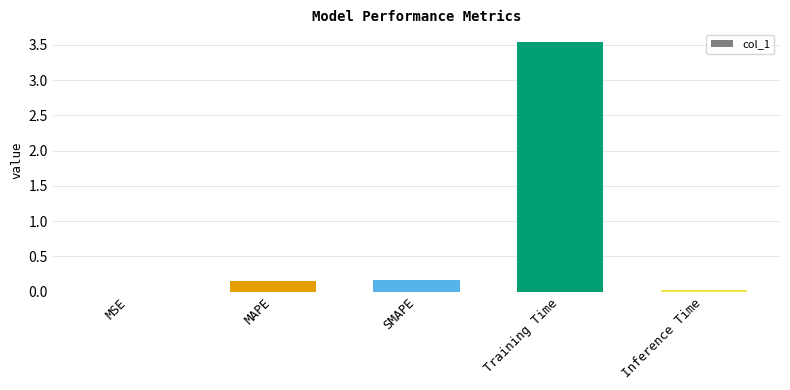

Is it true that the value at Training Time is 2.4?

False